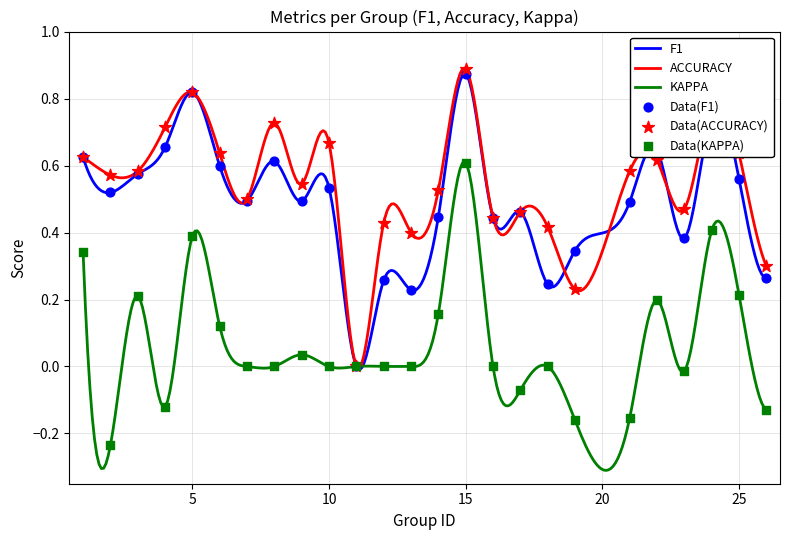

Which series has the largest total across all categories?

accuracy